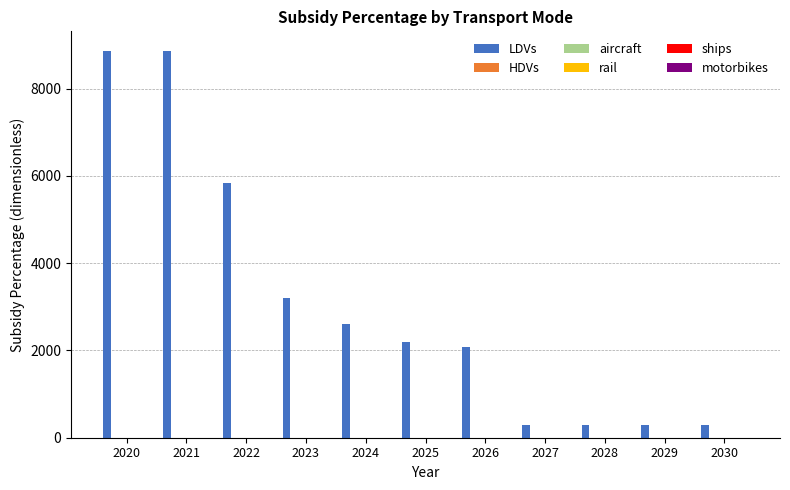

What is the maximum value shown in the chart?

8870.5